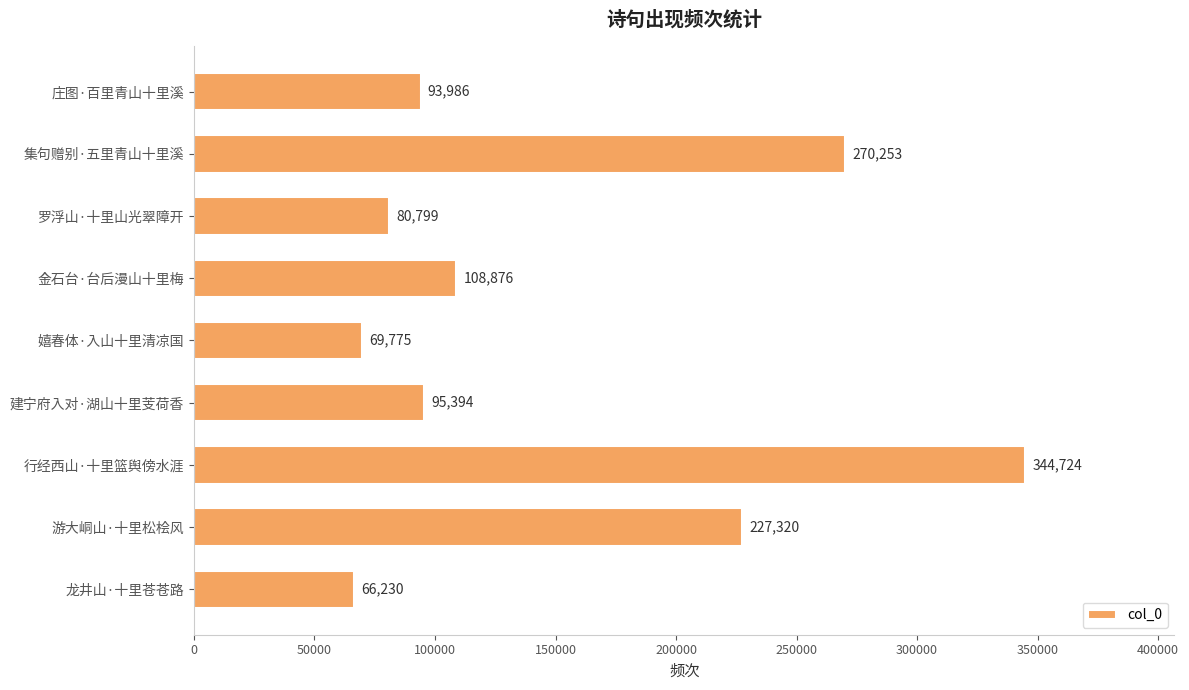

What is the difference between the maximum and minimum values?

278494